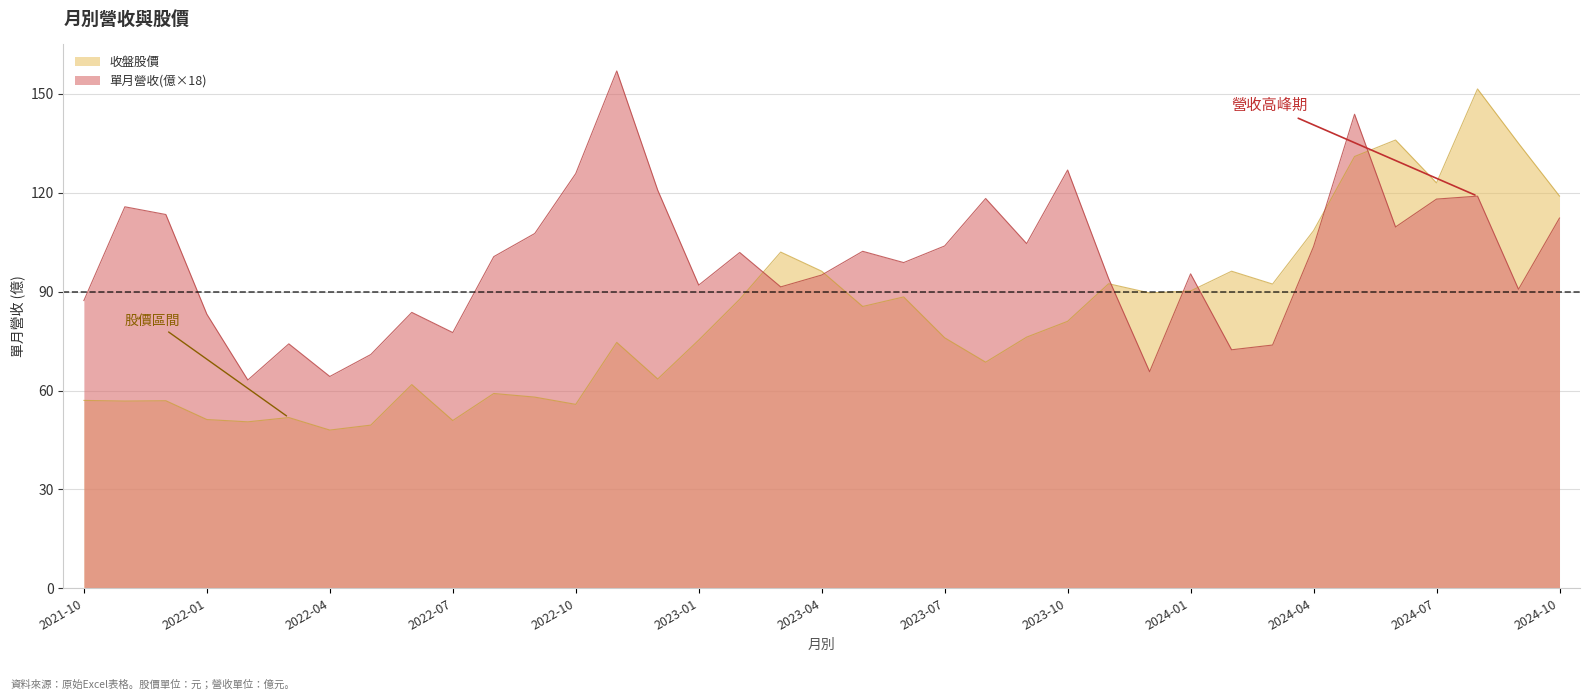

How many times do 收盤股價 and 單月營收(億) cross each other?

7